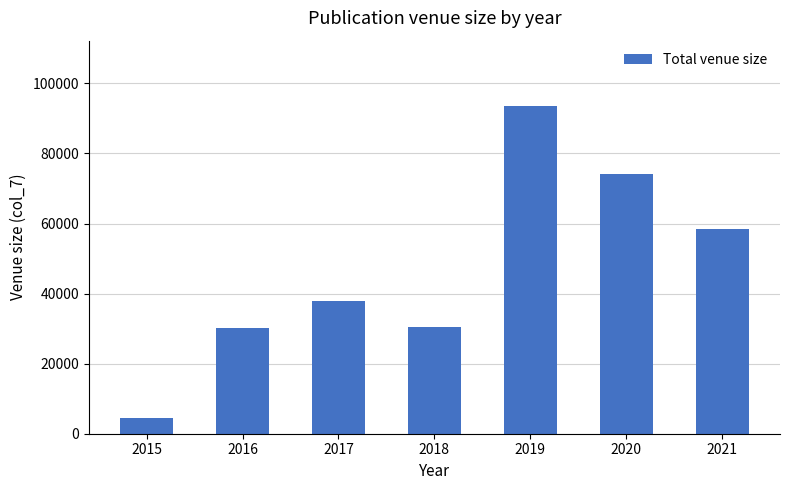

Count the number of categories in the chart.

7